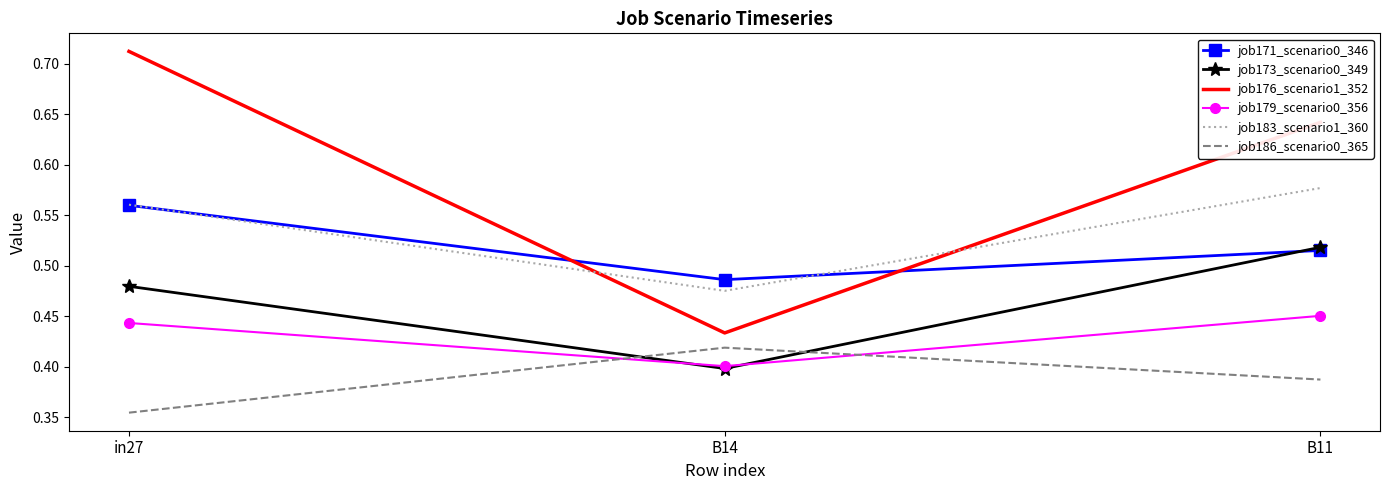

Is the value of job186_scenario0_365 at B14 greater than the value of job171_scenario0_346 at B14?

No